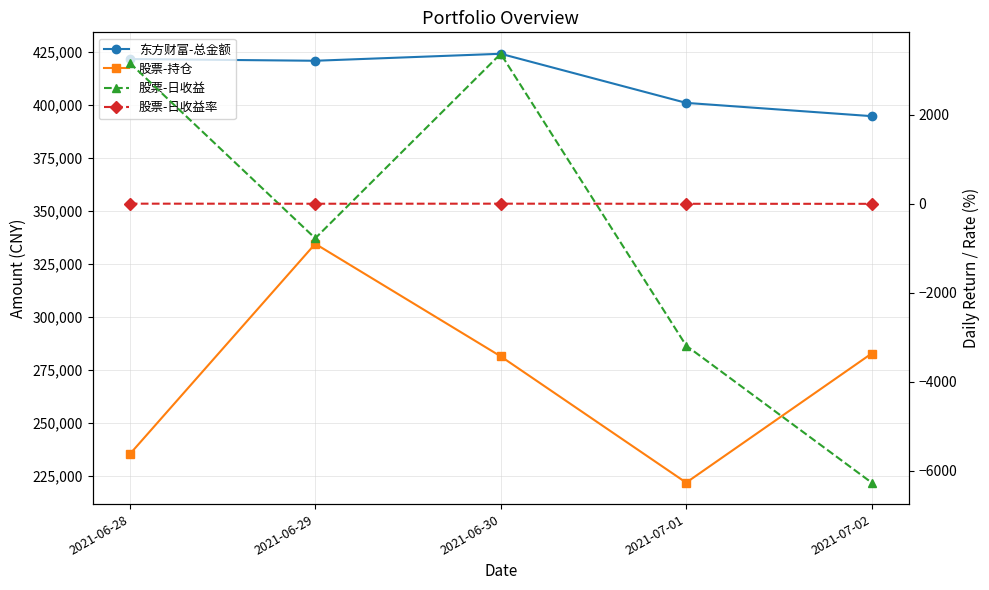

Reading left to right, list all the values displayed in this chart.

东方财富-总金额: 2021-06-28=421680.2	2021-06-29=420855.0	2021-06-30=424153.9	2021-07-01=400968.2	2021-07-02=394703.6
股票-持仓: 2021-06-28=235082.9	2021-06-29=334428.0	2021-06-30=281291.0	2021-07-01=221650.6	2021-07-02=282622.7
股票-日收益: 2021-06-28=3167.1	2021-06-29=-777.6	2021-06-30=3372.4	2021-07-01=-3191.2	2021-07-02=-6272.9
股票-日收益率: 2021-06-28=1.3	2021-06-29=-0.2	2021-06-30=1.2	2021-07-01=-1.4	2021-07-02=-2.3